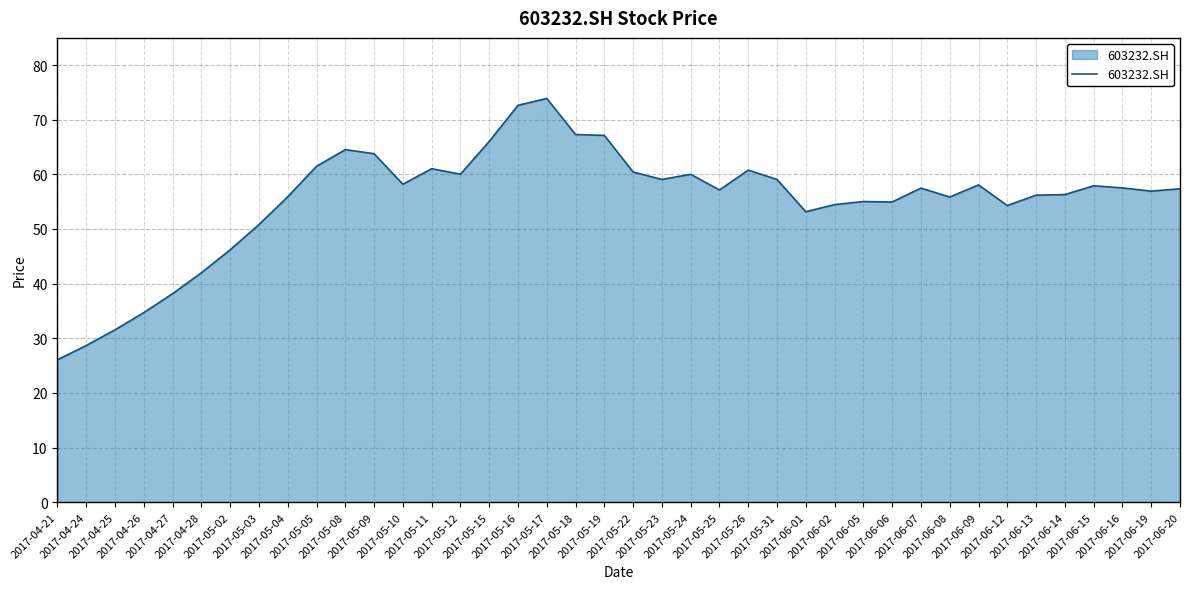

What is the difference between the maximum and minimum values?

47.8